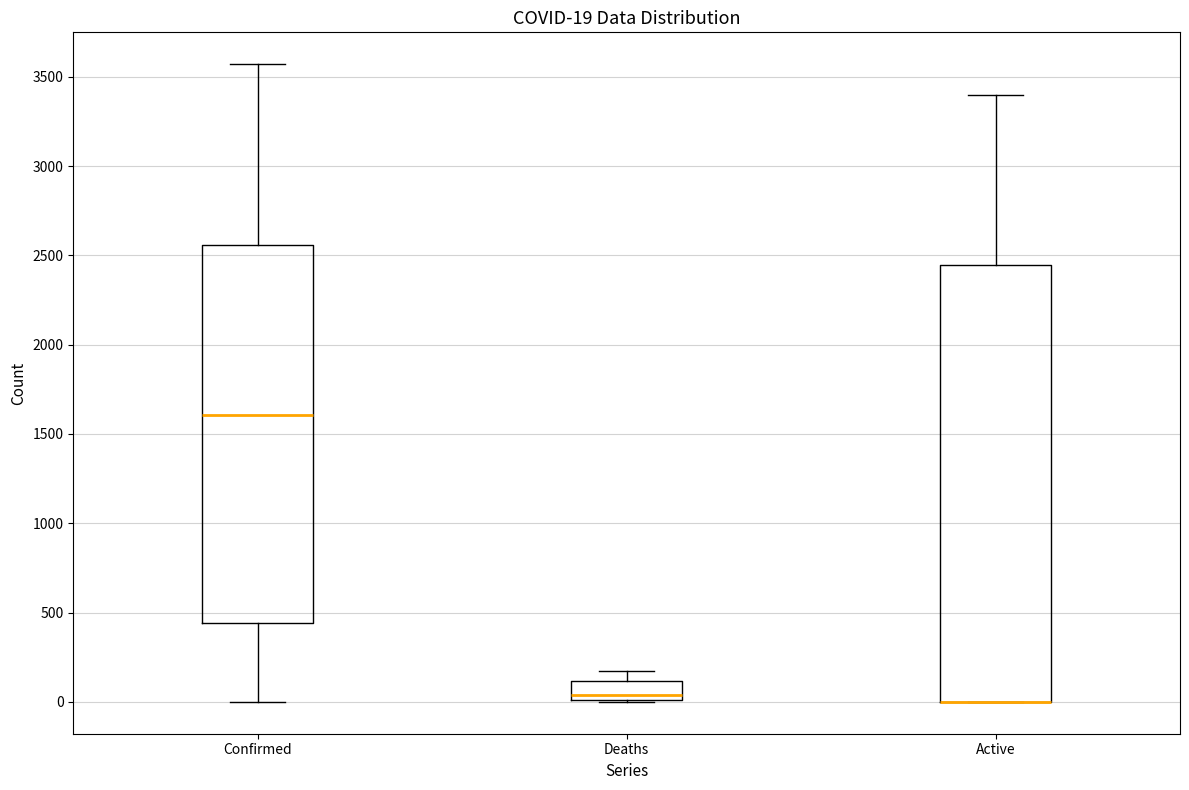

Comparing the boxes themselves (not the whiskers), which one is the tallest?

Active